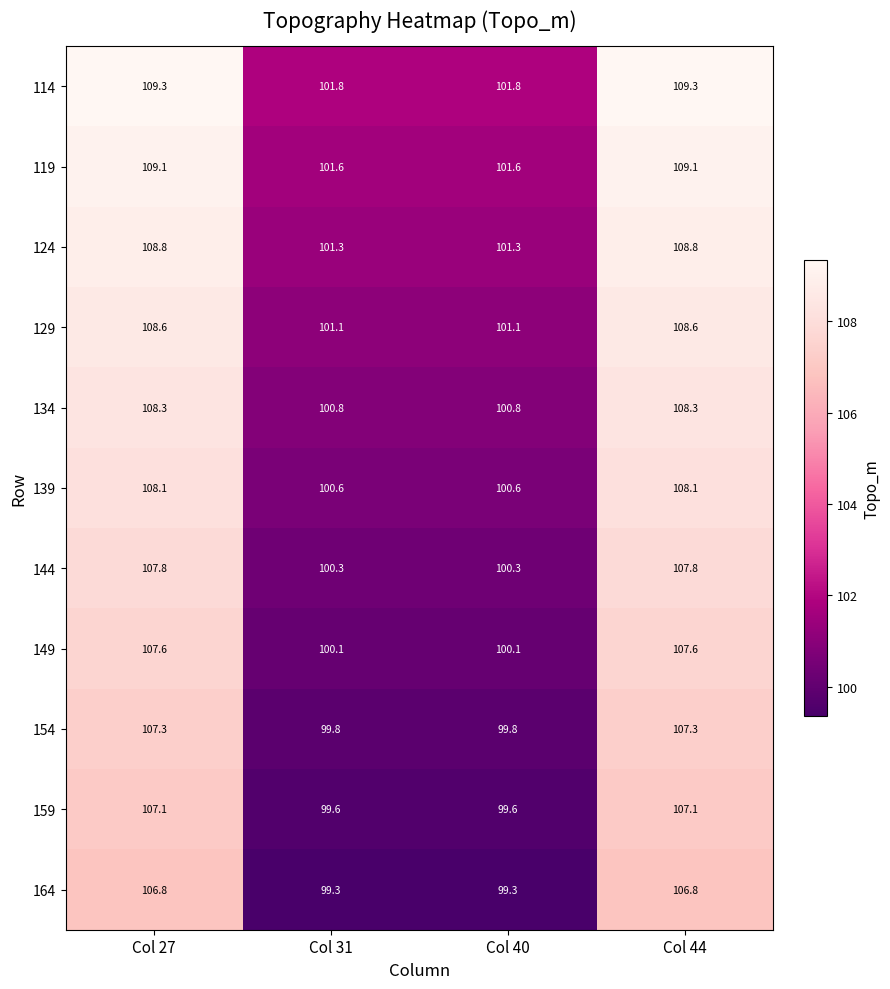

Where does the 134 series first go above 108?

Col 27